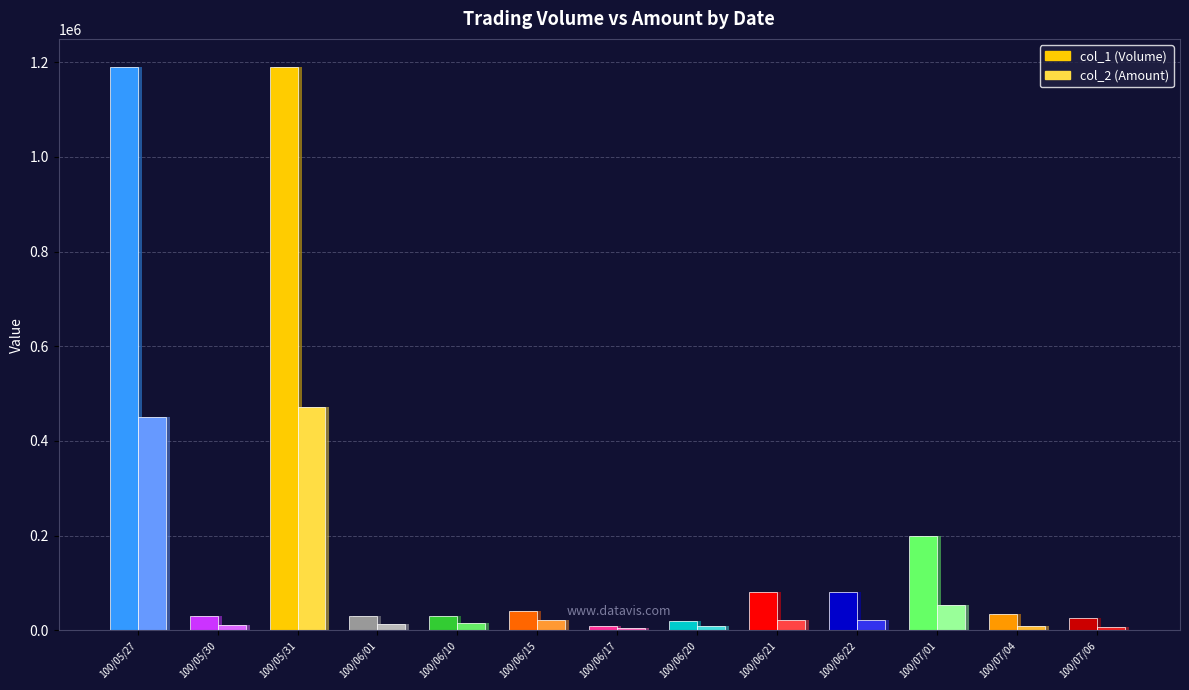

Reading right to left, what are all the values shown in this chart?

col_1 (Volume): 100/07/06=26000	100/07/04=34000	100/07/01=199000	100/06/22=80000	100/06/21=80000	100/06/20=20000	100/06/17=10000	100/06/15=40000	100/06/10=30000	100/06/01=30000	100/05/31=1190000	100/05/30=30000	100/05/27=1190000
col_2 (Amount): 100/07/06=7540	100/07/04=9180	100/07/01=53630	100/06/22=22400	100/06/21=21600	100/06/20=9600	100/06/17=5400	100/06/15=22100	100/06/10=15000	100/06/01=13800	100/05/31=472040	100/05/30=10200	100/05/27=451210